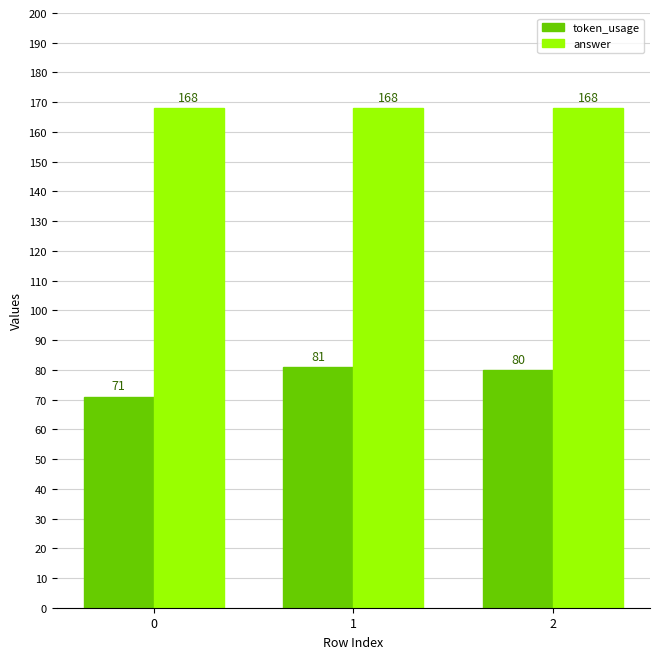

Rank the series at 0 from highest to lowest value.

answer, token_usage